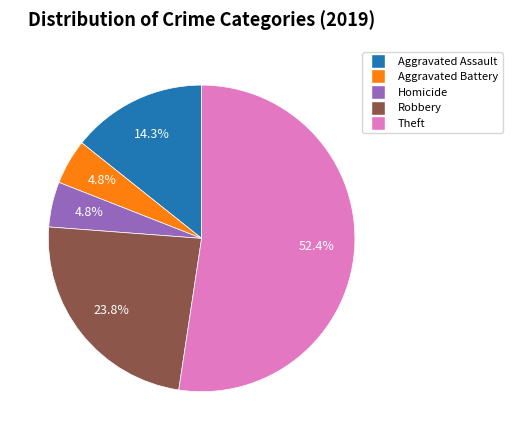

Is there a majority slice in this chart?

Yes